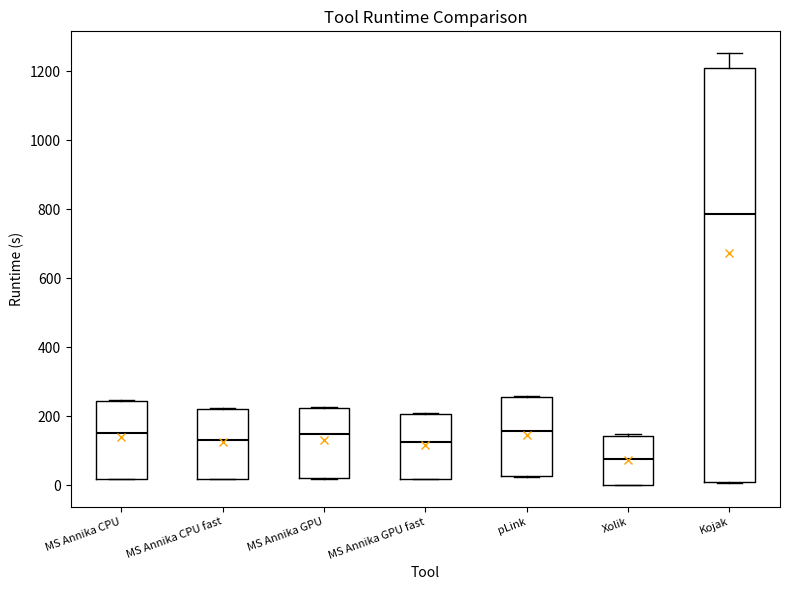

Where is the upper edge of the box for MS Annika GPU on the y-axis? The values are not printed on the chart, so give them approximately, as read against the axis.

220